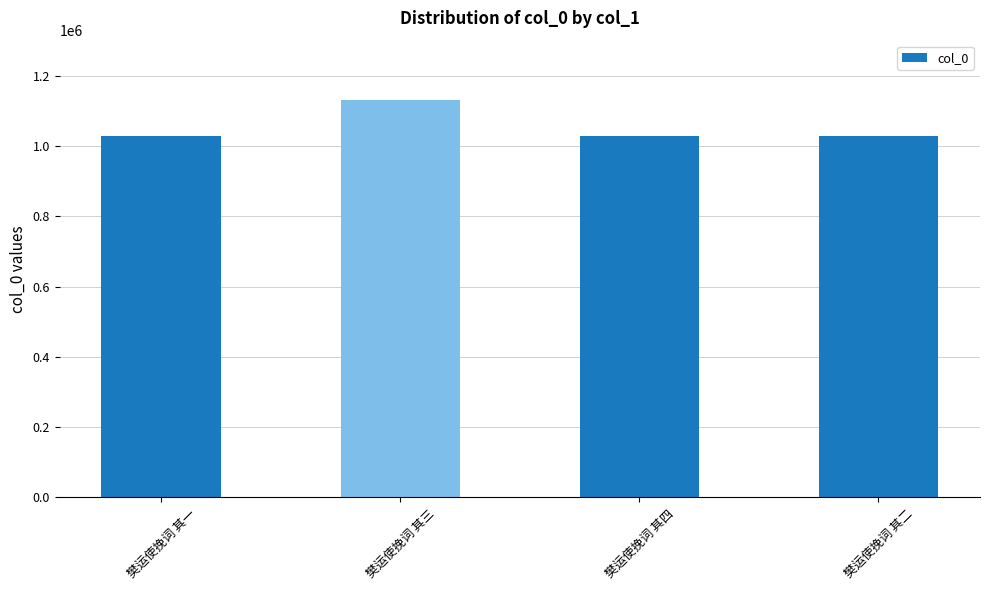

How many values exceed 1027916?

2